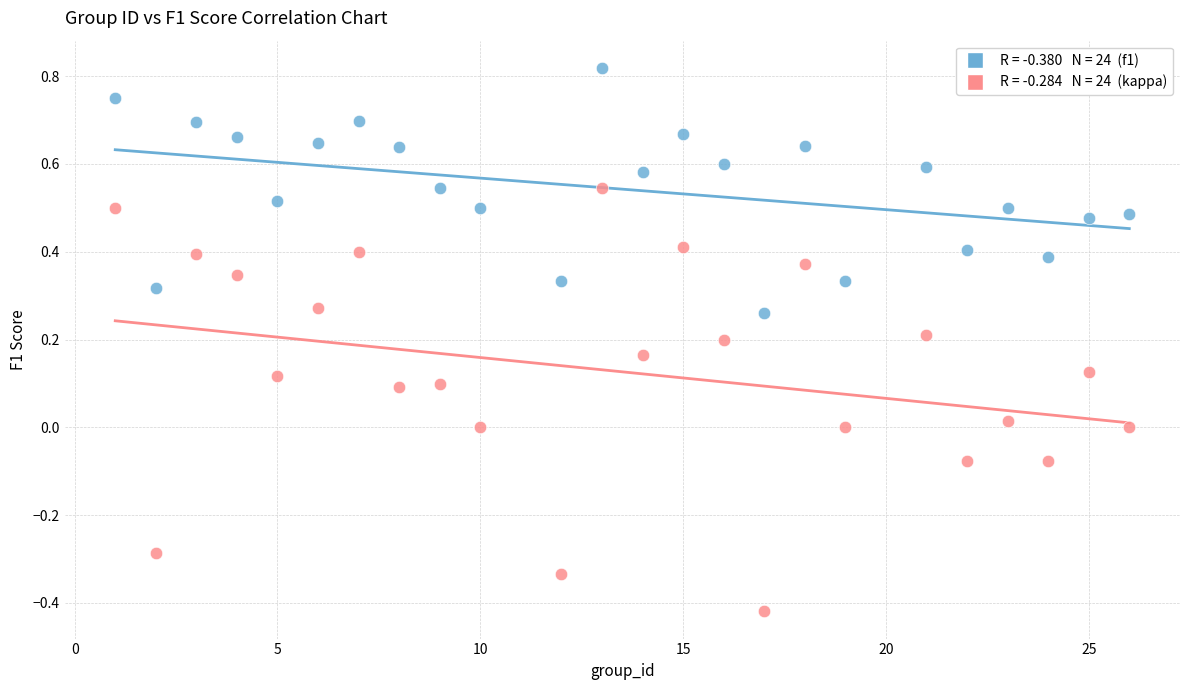

Across all data points, what is the range of Y values (max minus min)?

1.2